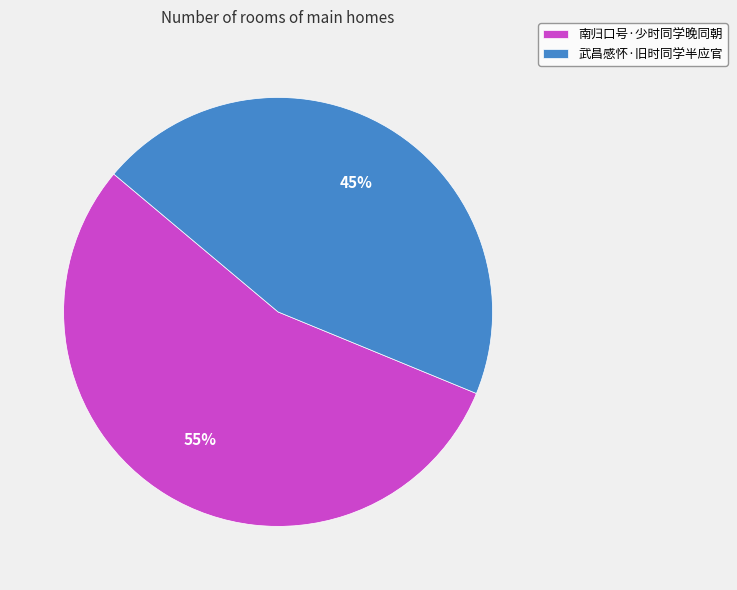

Is the sum of 南归口号·少时同学晚同朝 and 武昌感怀·旧时同学半应官 greater than half?

Yes